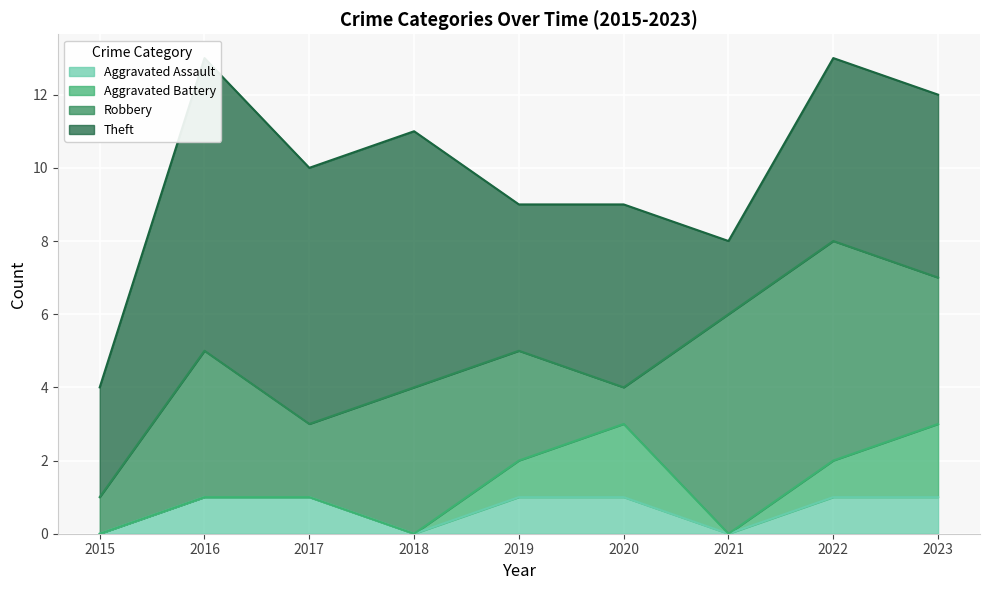

What is the value of the Theft point at the 3rd from the left?

7